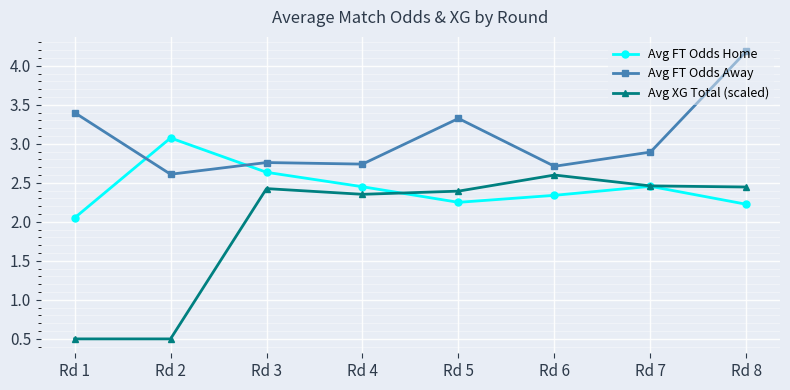

Which series has the largest range (max minus min)?

Avg XG Total (scaled)